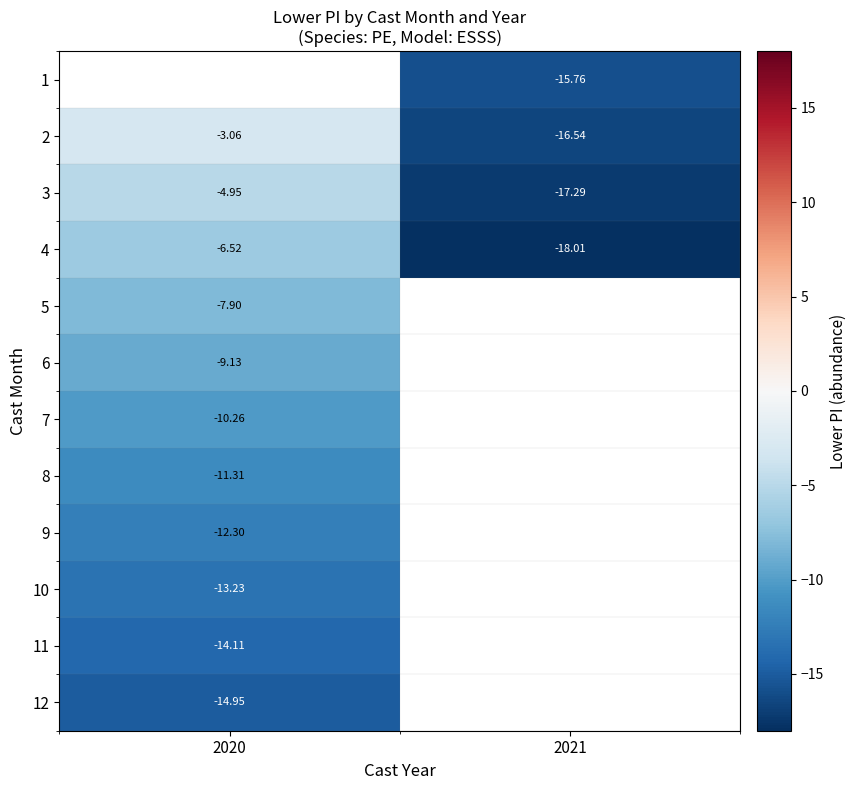

The value of 12 at 2020 is -26.6. True or false?

False